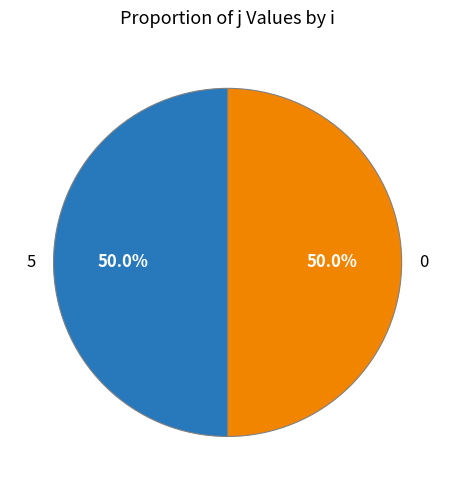

What is the ratio of the value at 0 to the value at 5?

1.0